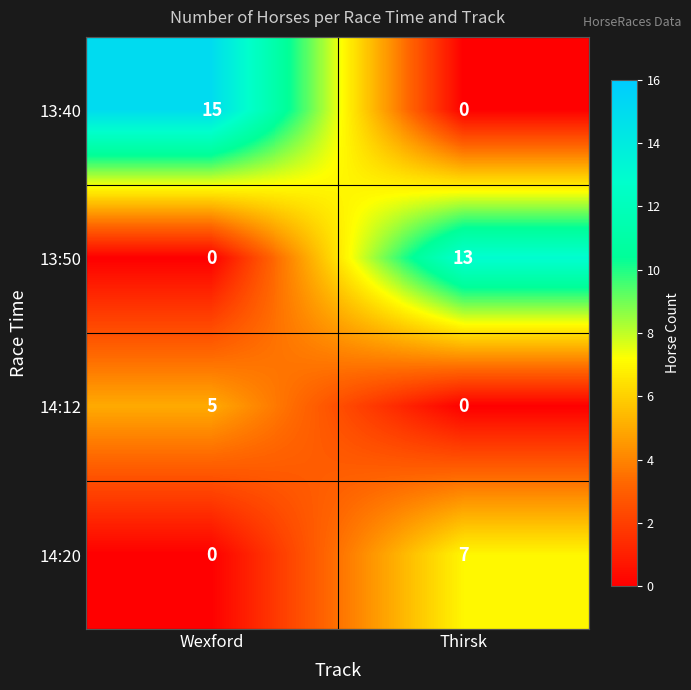

Which series has the largest total across all categories?

13:40